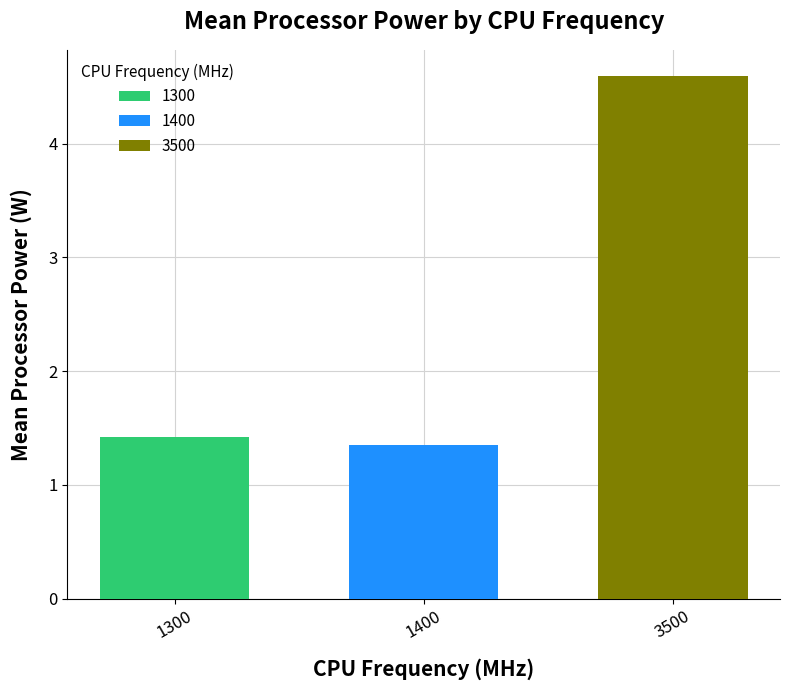

The 1300 series shows 2.5 at 1400. True or false?

False